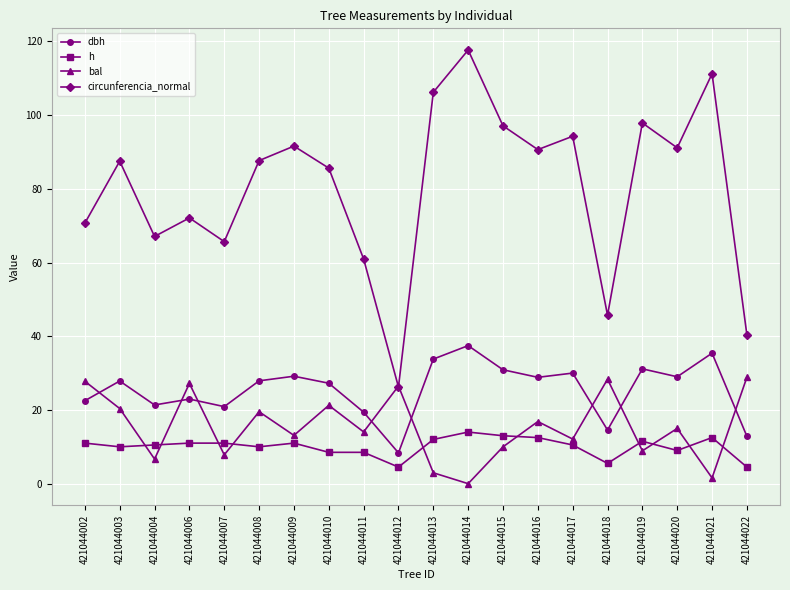

What is the highest value of the bal series?

28.9